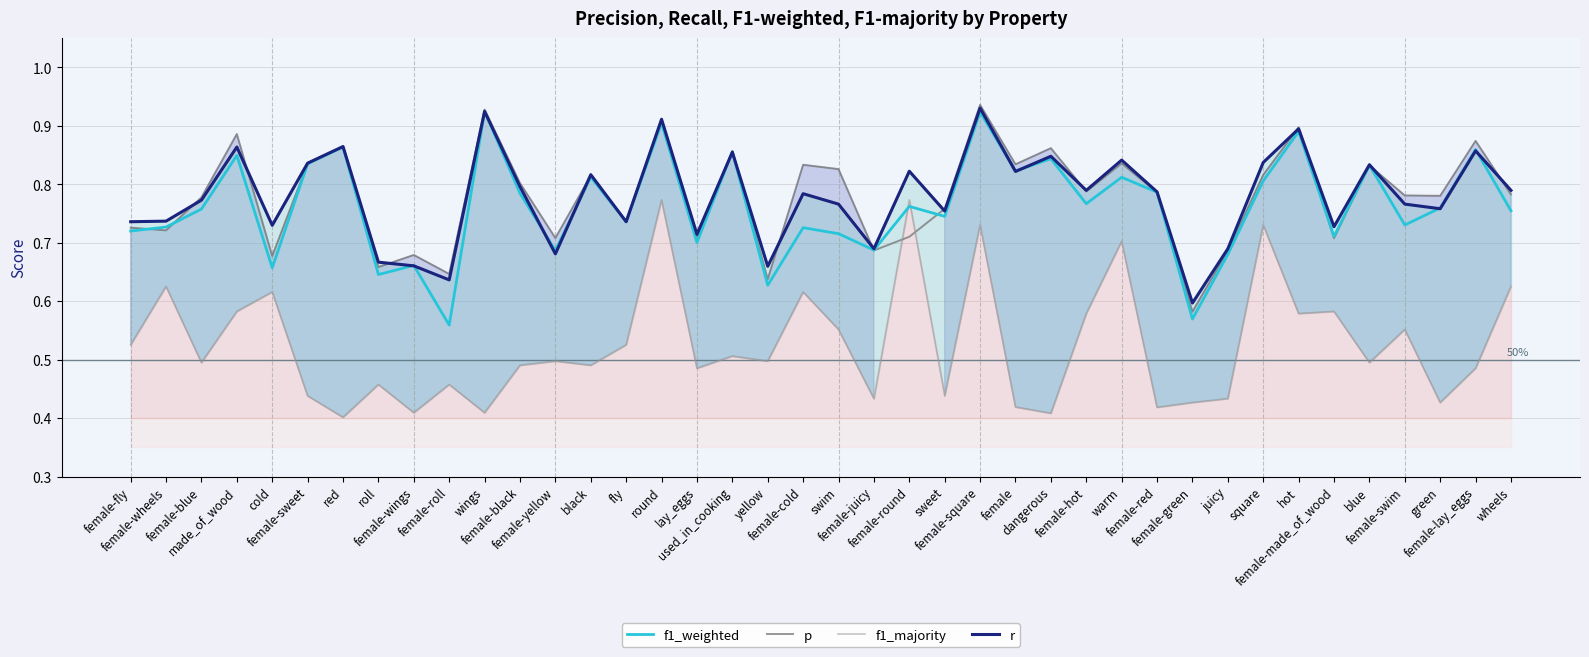

What are all the series names shown in the legend?

f1_weighted, p, f1_majority, r